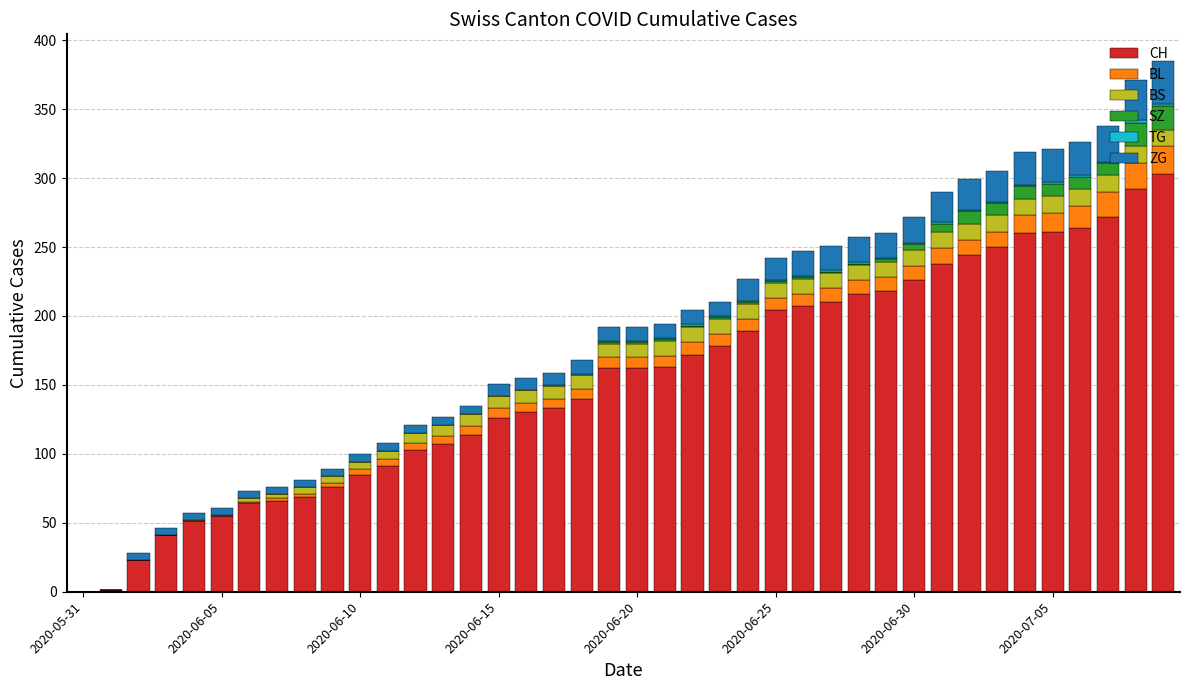

Are the bars grouped side by side (vs. stacked)?

No